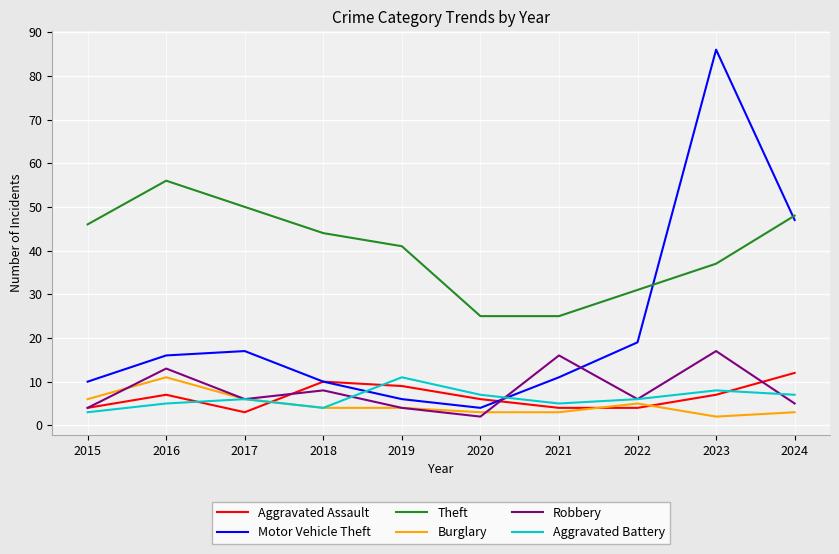

What is the average value of the Aggravated Assault series?

7